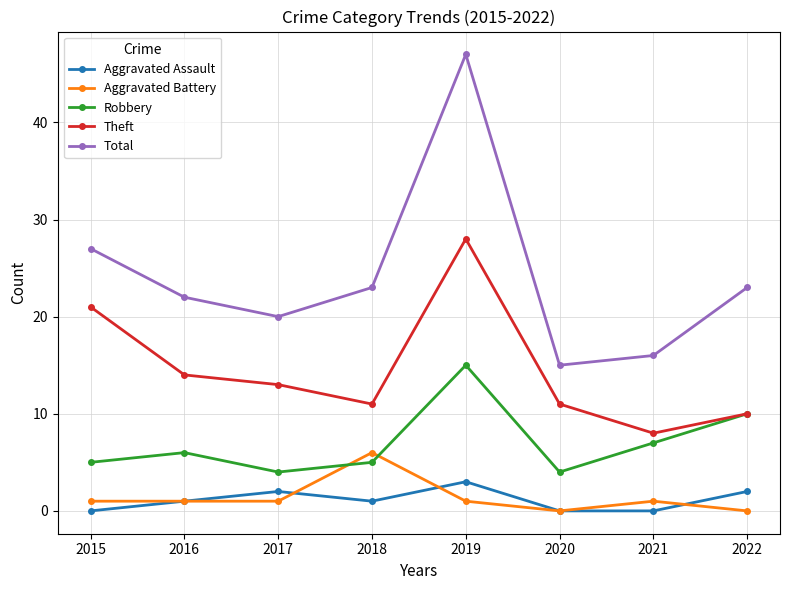

What is the highest value of the Total series?

47